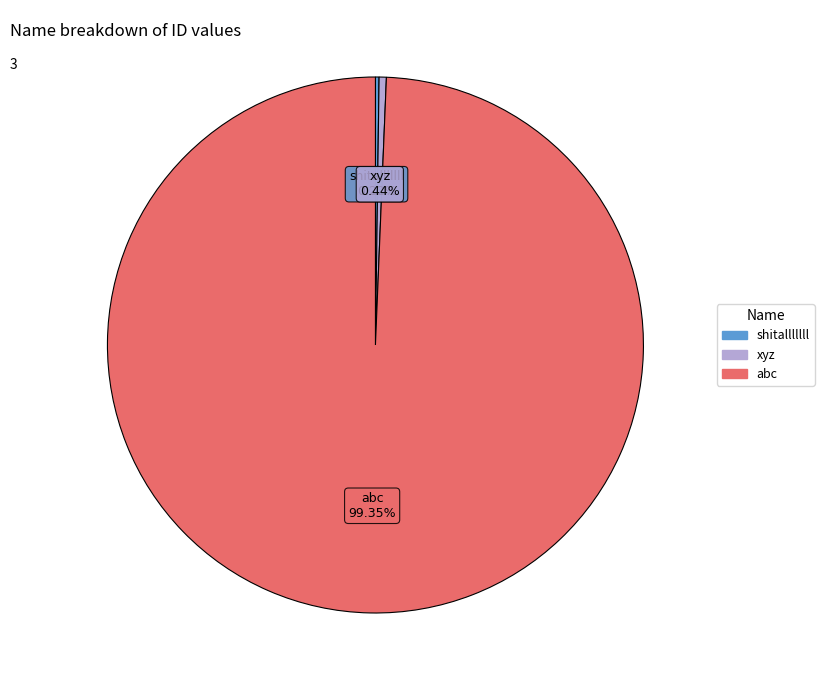

Which slice is the largest?

abc